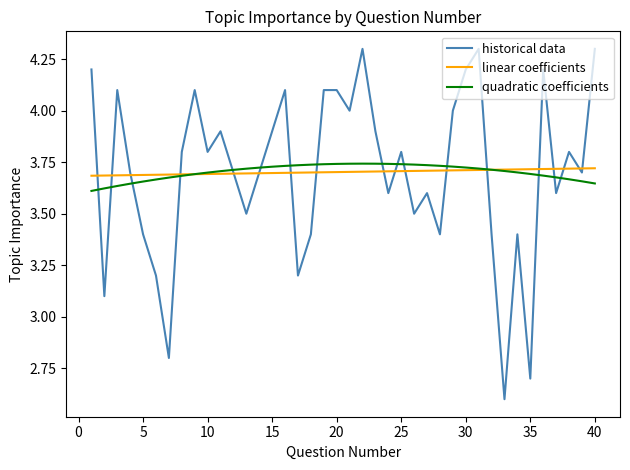

What is the maximum value for historical data?

4.3